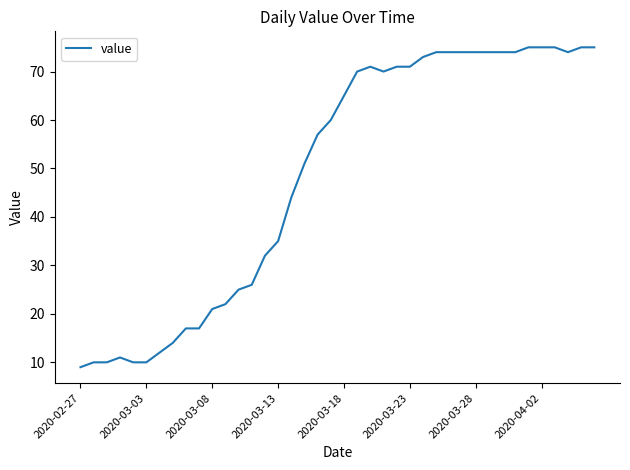

What is the difference between the second highest and second lowest values?

65